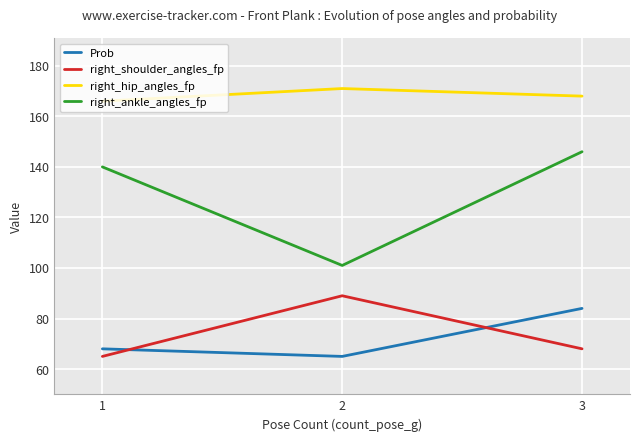

Is this an area chart (filled region under the line)?

No